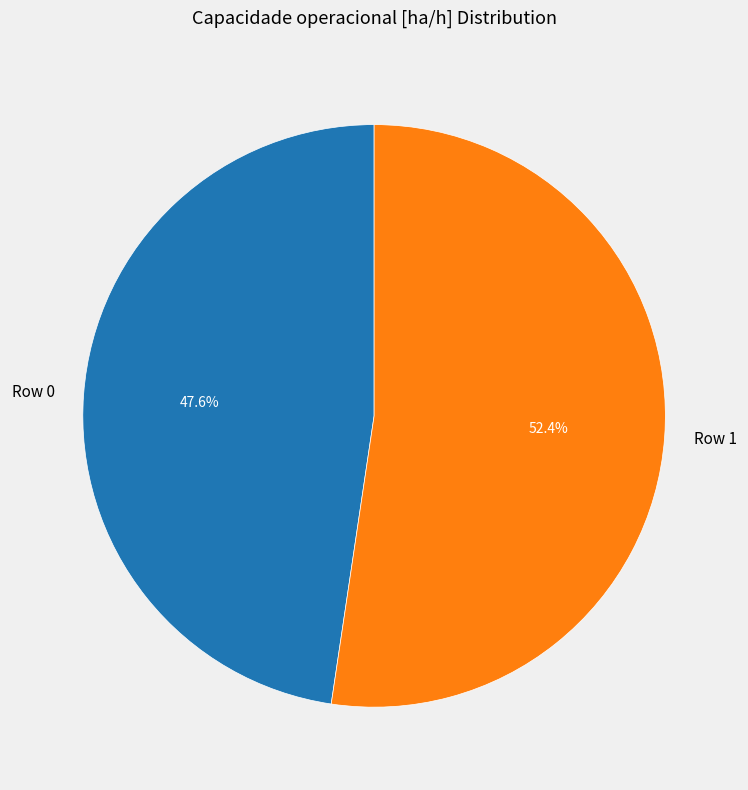

To the nearest percent, what is the difference between the Row 1 and Row 0 slice percentages?

5%